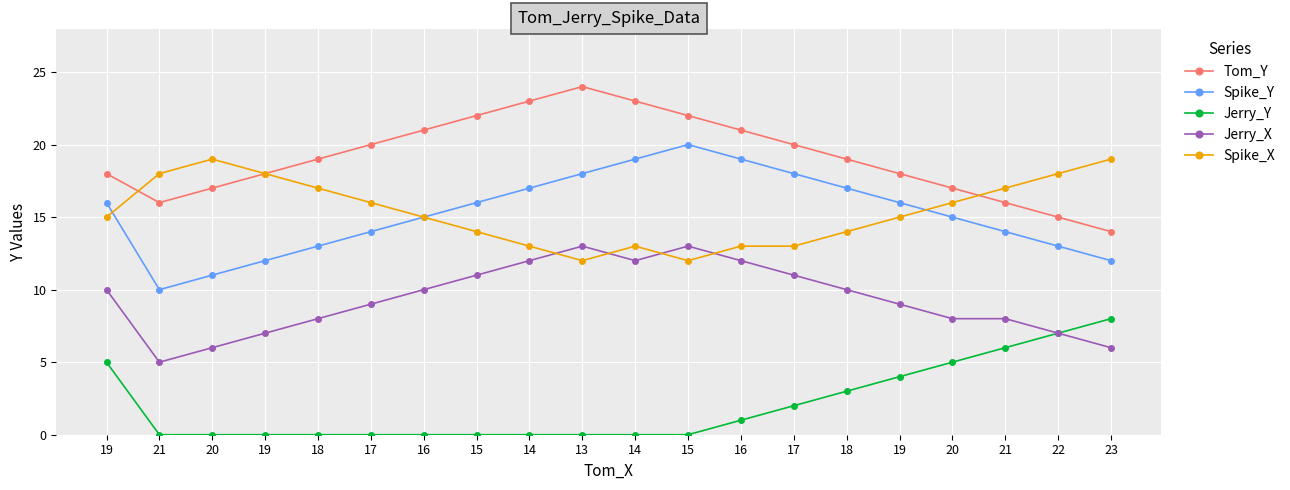

Reading left to right, what are all the values shown in this chart?

Tom_Y: 19=18	21=16	20=17	19=18	18=19	17=20	16=21	15=22	14=23	13=24	14=23	15=22	16=21	17=20	18=19	19=18	20=17	21=16	22=15	23=14
Spike_Y: 19=16	21=10	20=11	19=12	18=13	17=14	16=15	15=16	14=17	13=18	14=19	15=20	16=19	17=18	18=17	19=16	20=15	21=14	22=13	23=12
Jerry_Y: 19=5	21=0	20=0	19=0	18=0	17=0	16=0	15=0	14=0	13=0	14=0	15=0	16=1	17=2	18=3	19=4	20=5	21=6	22=7	23=8
Jerry_X: 19=10	21=5	20=6	19=7	18=8	17=9	16=10	15=11	14=12	13=13	14=12	15=13	16=12	17=11	18=10	19=9	20=8	21=8	22=7	23=6
Spike_X: 19=15	21=18	20=19	19=18	18=17	17=16	16=15	15=14	14=13	13=12	14=13	15=12	16=13	17=13	18=14	19=15	20=16	21=17	22=18	23=19